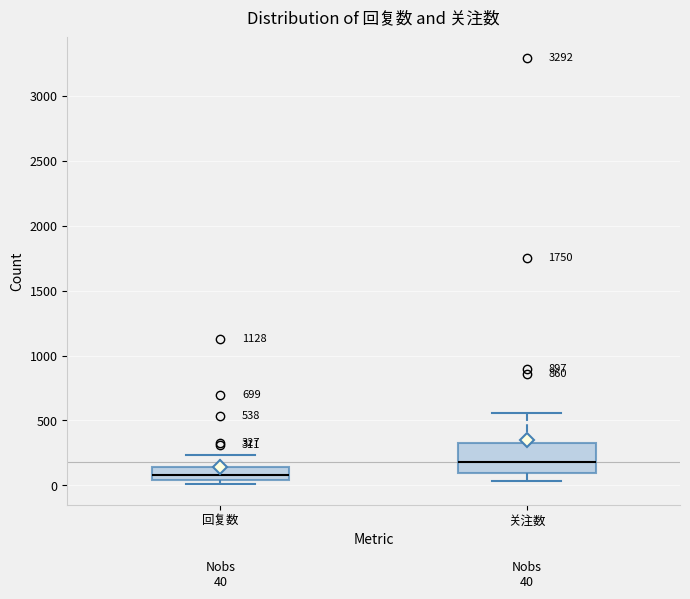

Which box is the tallest, from its lower edge to its upper edge?

关注数